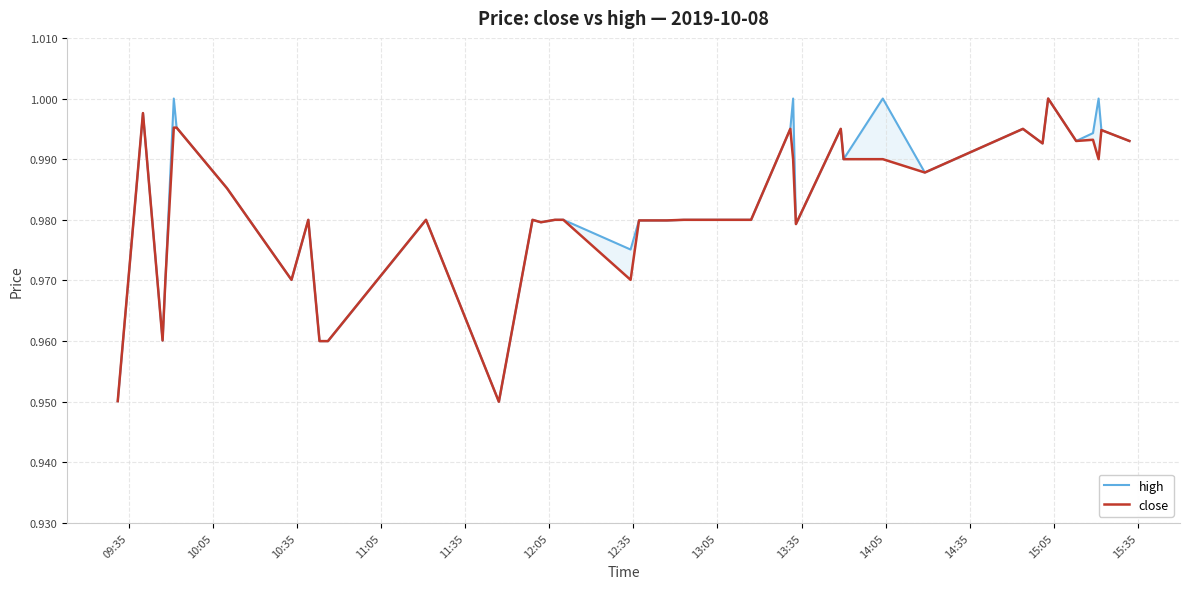

What is the minimum value shown in the chart?

0.9